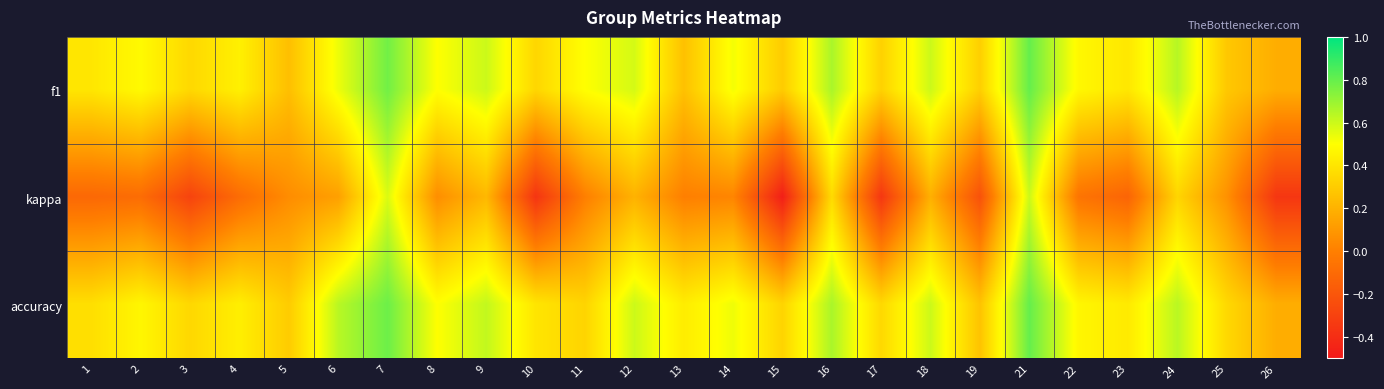

Rank the series by their maximum value, from lowest to highest.

kappa, f1, accuracy